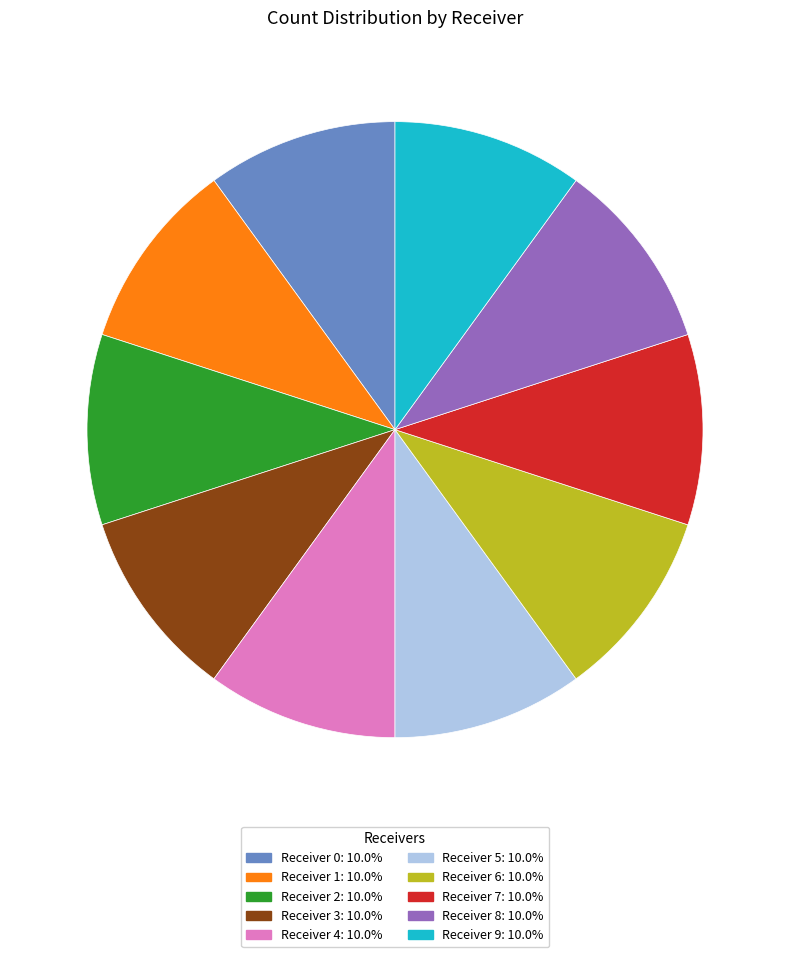

Does any single category account for the majority?

No